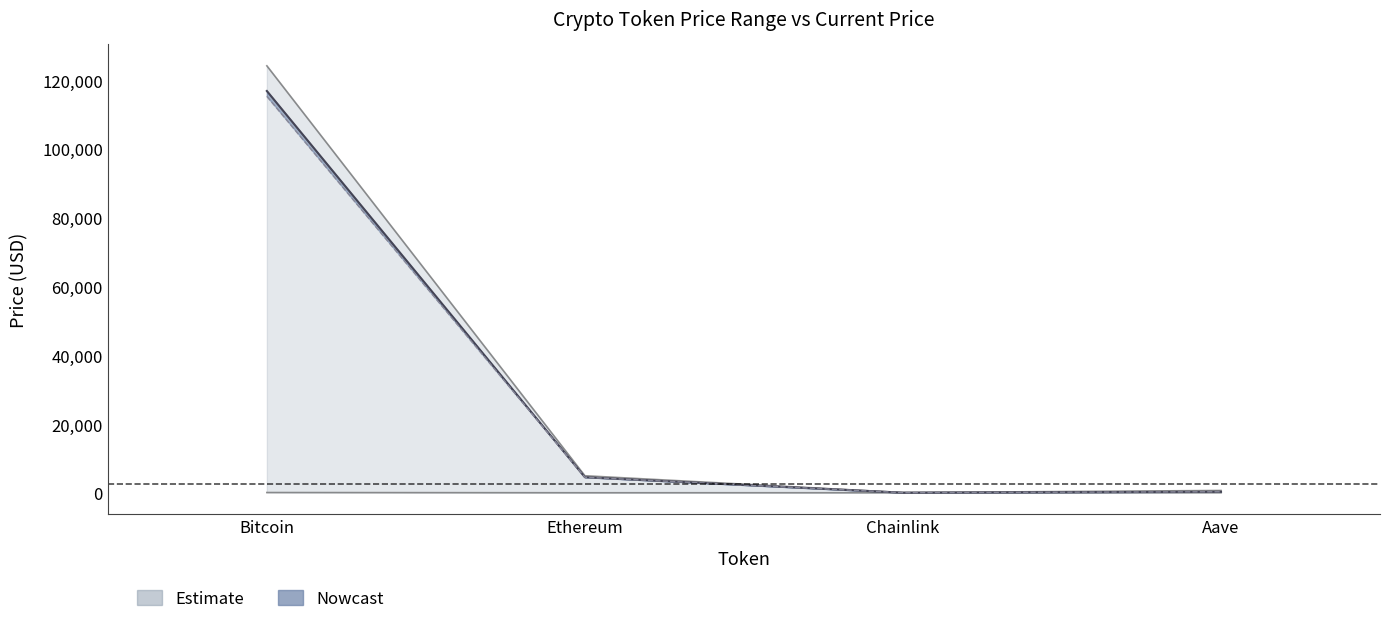

At which label does allTimeHigh first exceed 4946?

Bitcoin